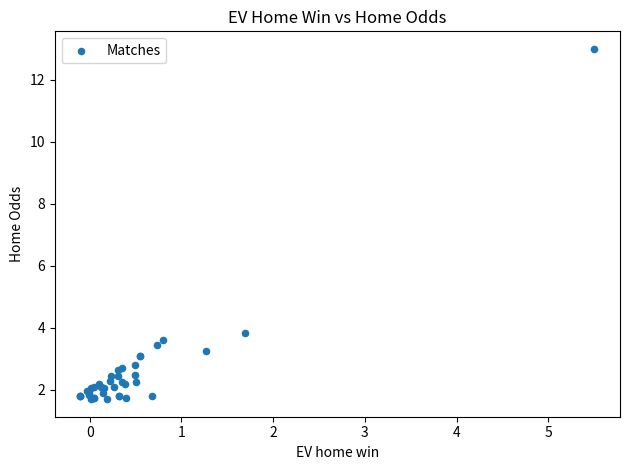

What Y value in the scatter plot is closest to 7?

3.9